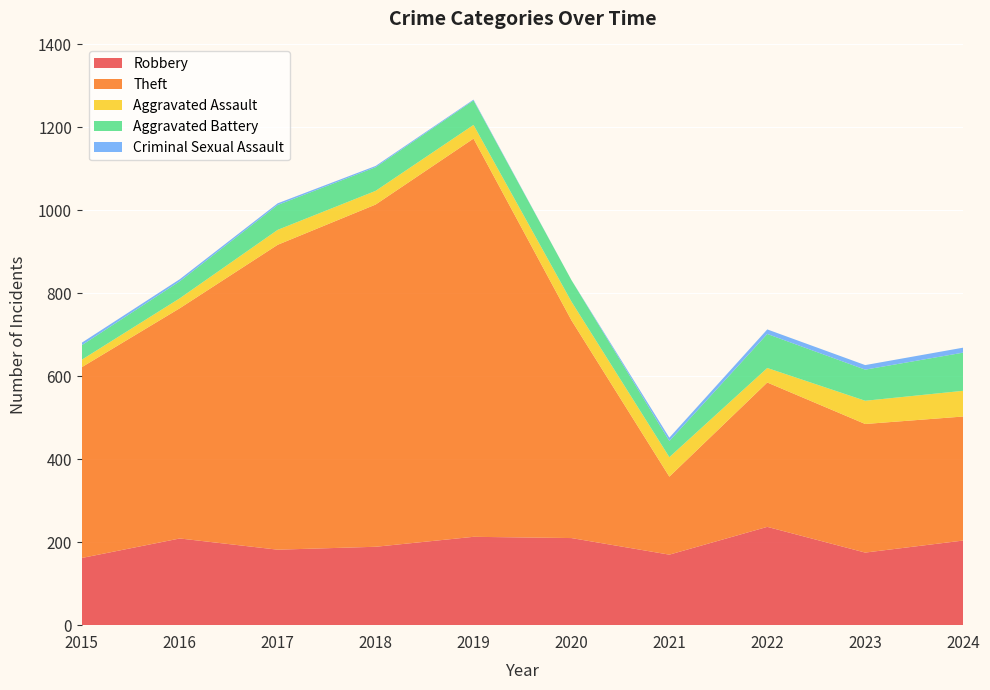

Reading left to right, what are all the values shown in this chart?

Robbery: 162	209	182	189	213	210	170	237	175	204
Theft: 460	555	735	825	960	525	188	348	310	299
Aggravated Assault: 18	24	36	33	33	45	47	35	56	62
Aggravated Battery: 35	41	60	57	59	52	39	82	75	92
Criminal Sexual Assault: 6	5	4	3	2	0	8	11	11	12